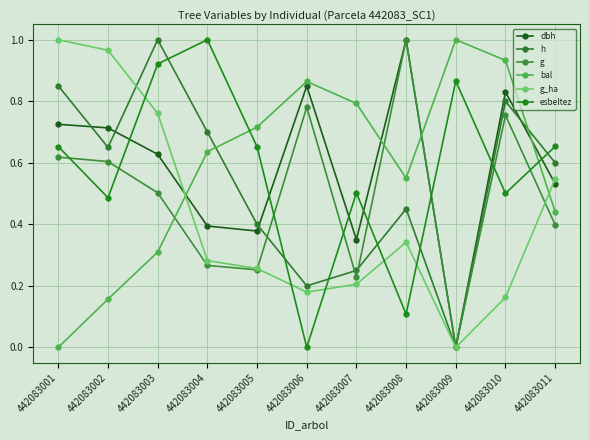

Reading left to right, transcribe all the data shown in this chart.

dbh: 0.7	0.7	0.6	0.4	0.4	0.8	0.4	1.0	0.0	0.8	0.5
h: 0.8	0.7	1.0	0.7	0.4	0.2	0.2	0.5	0.0	0.8	0.6
g: 0.6	0.6	0.5	0.3	0.3	0.8	0.2	1.0	0.0	0.8	0.4
bal: 0.0	0.2	0.3	0.6	0.7	0.9	0.8	0.5	1.0	0.9	0.4
g_ha: 1.0	1.0	0.8	0.3	0.3	0.2	0.2	0.3	0.0	0.2	0.5
esbeltez: 0.7	0.5	0.9	1.0	0.7	0.0	0.5	0.1	0.9	0.5	0.7